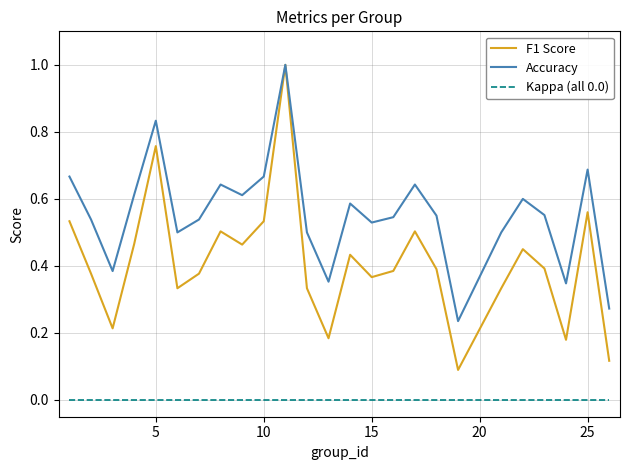

List the series in order of their overall mean, lowest first.

Kappa (all 0.0), F1 Score, Accuracy